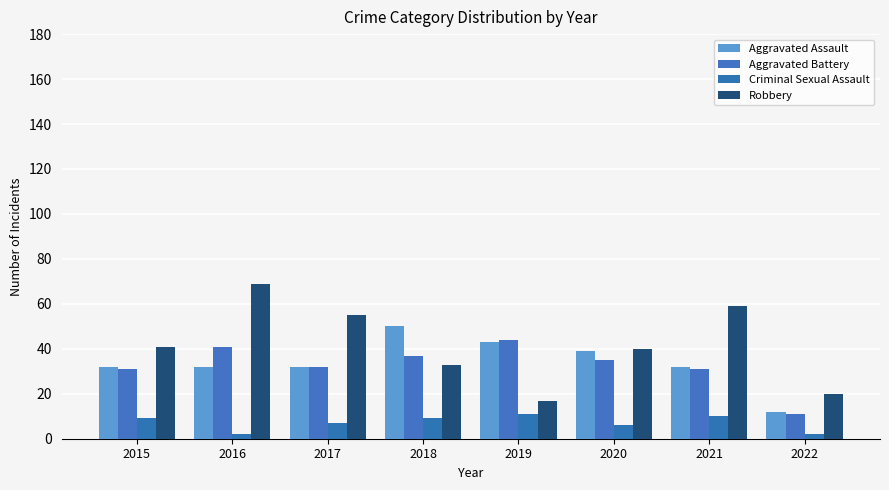

At which category does the chart reach its peak across all series?

2016